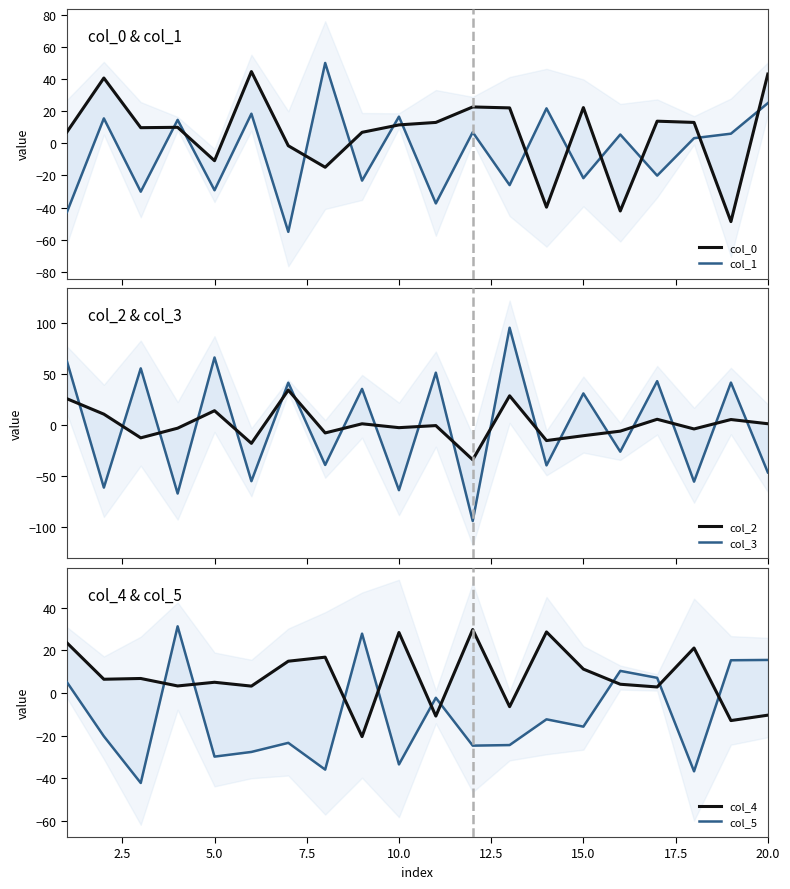

What is the sum of all col_4 values?

145.9